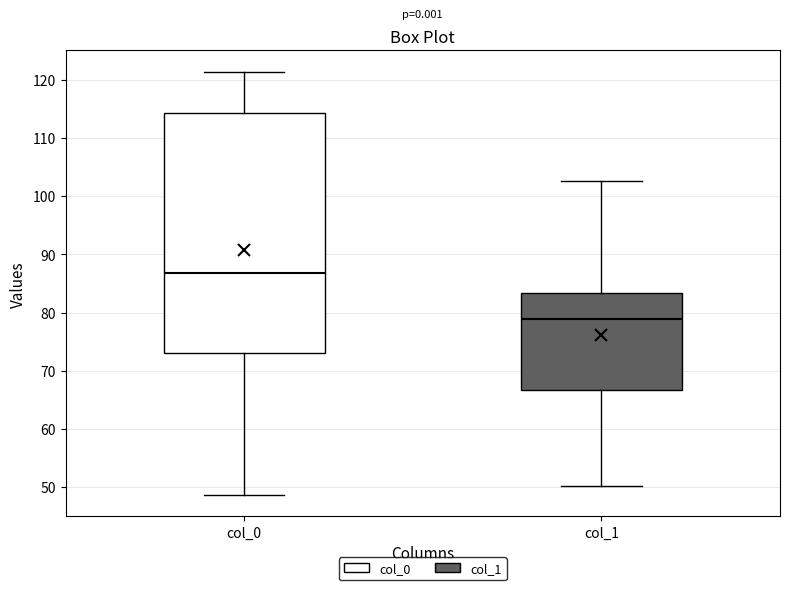

Reading left to right, transcribe this box plot: for each box, give where its median line is, the range the box spans, and where its two whiskers end, as read against the y-axis. The values are not printed on the chart, so give them approximately, as read against the axis.

col_0: median 87, box 73 to 114, whiskers 49 to 121
col_1: median 79, box 67 to 83, whiskers 50 to 103